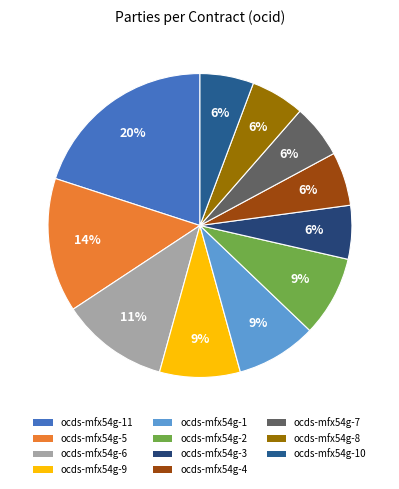

Is there a majority slice in this chart?

No